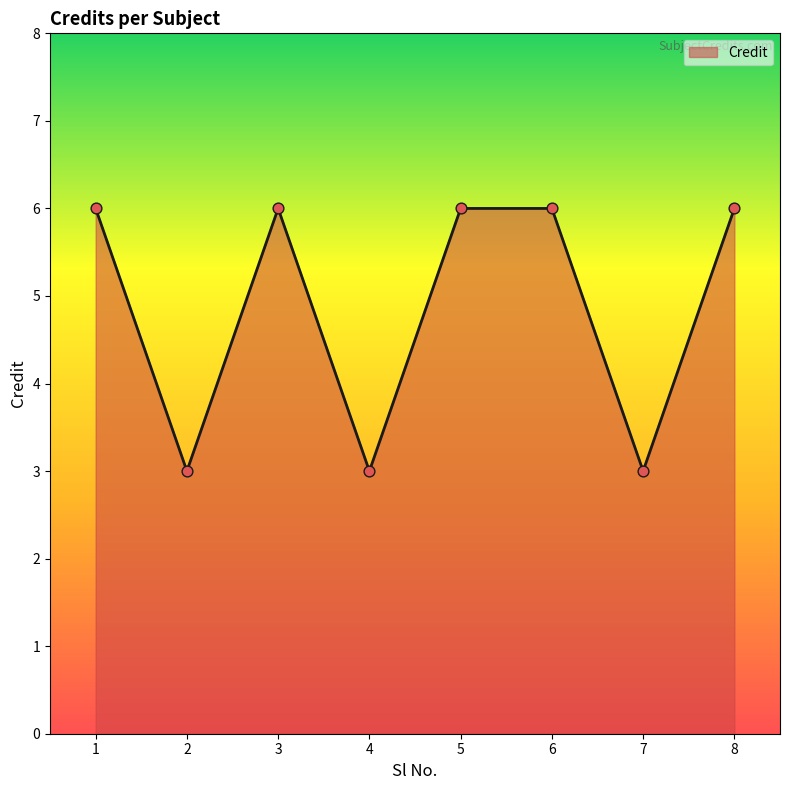

Which has a higher value, 4 or 8?

8